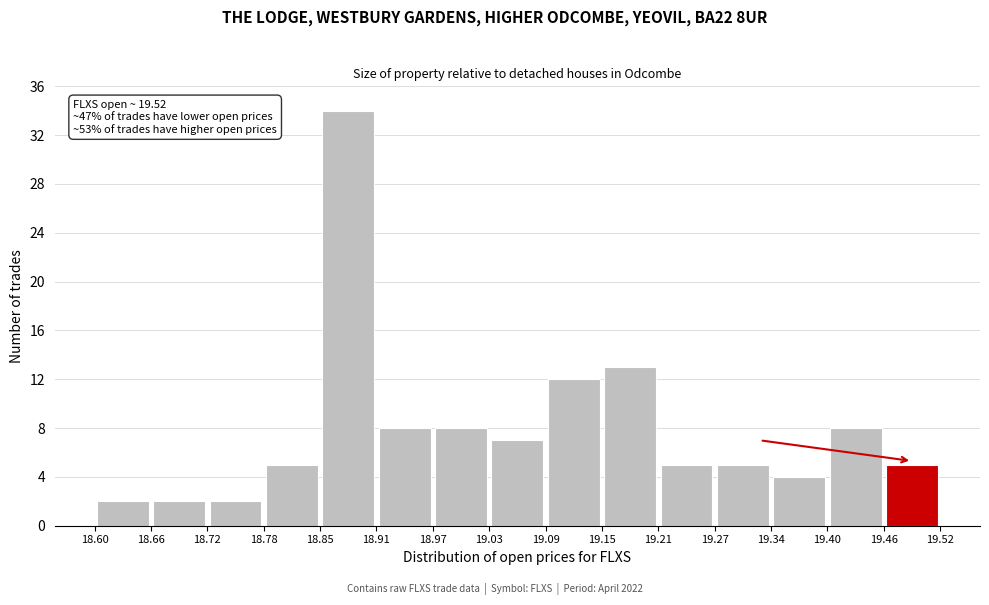

Which range on the x-axis has the tallest bar?

18.85 to 18.91